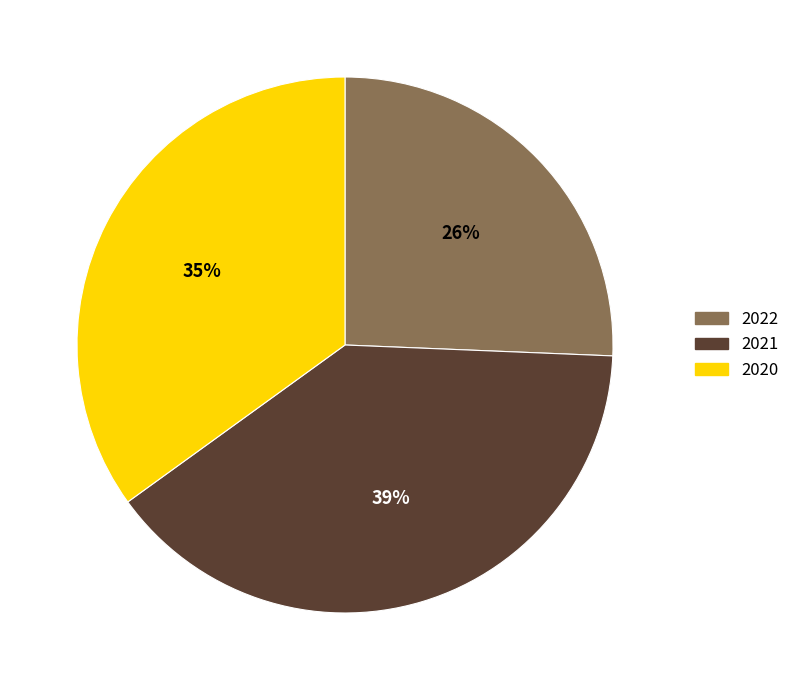

The 2021 slice represents 39% of the pie. True or false?

True